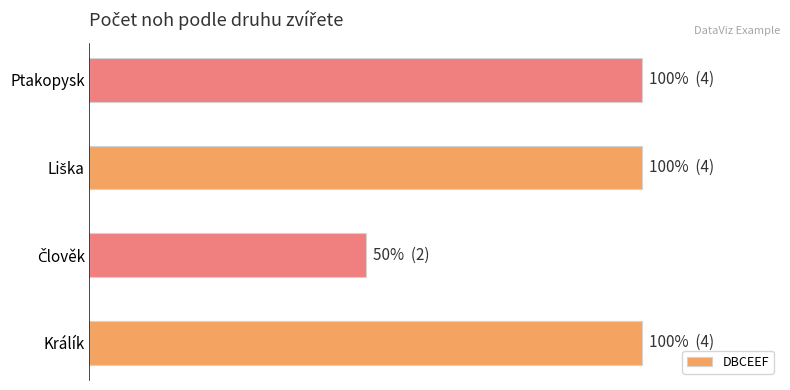

What is the smallest value displayed?

2